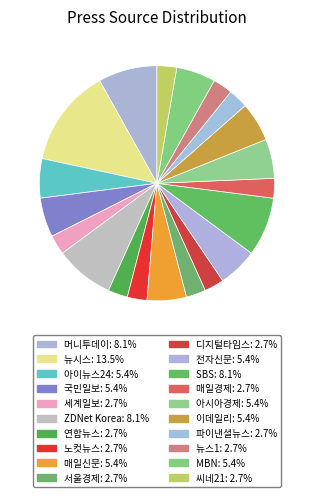

Is there any slice that represents more than half of the pie?

No